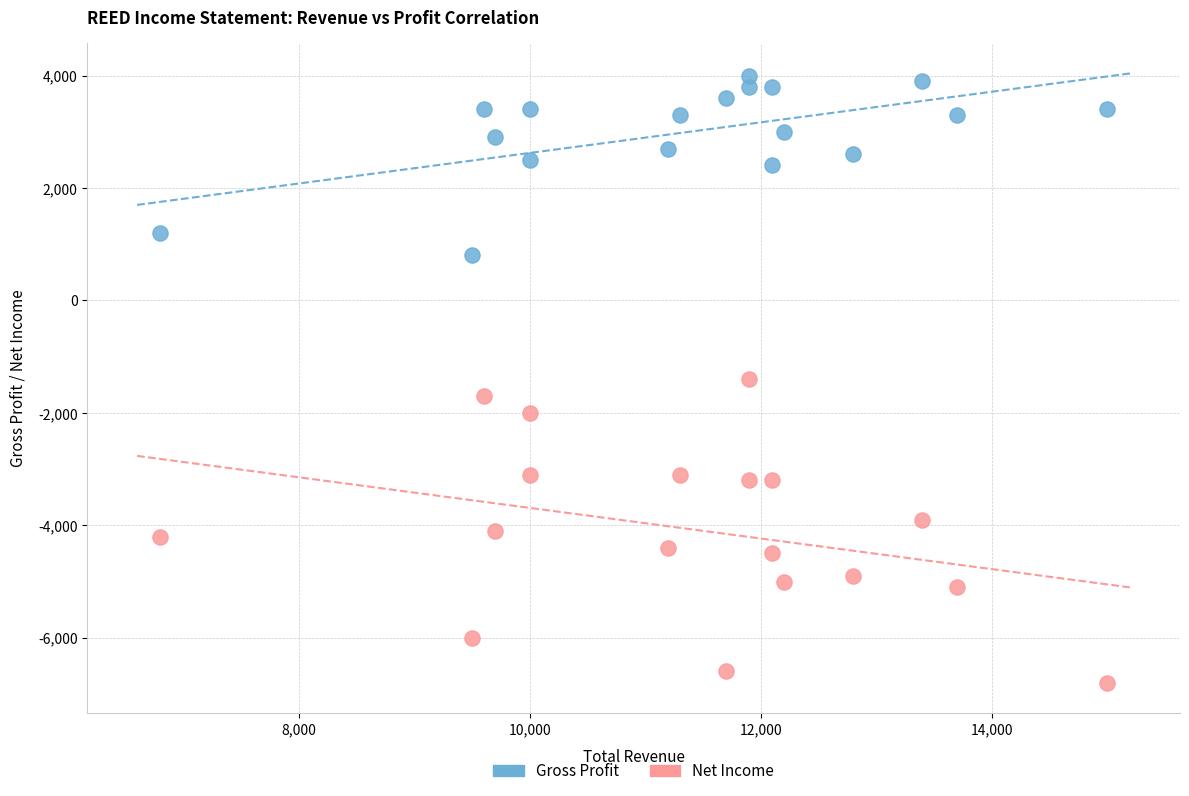

Which series has the largest Y range (max minus min)?

Net Income